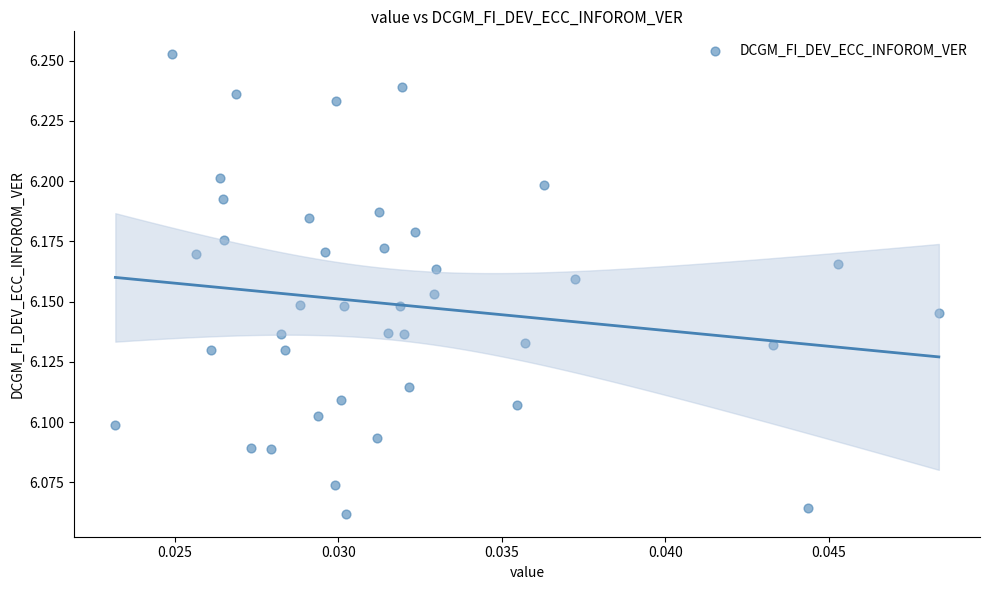

Count the number of points in this scatter plot.

40